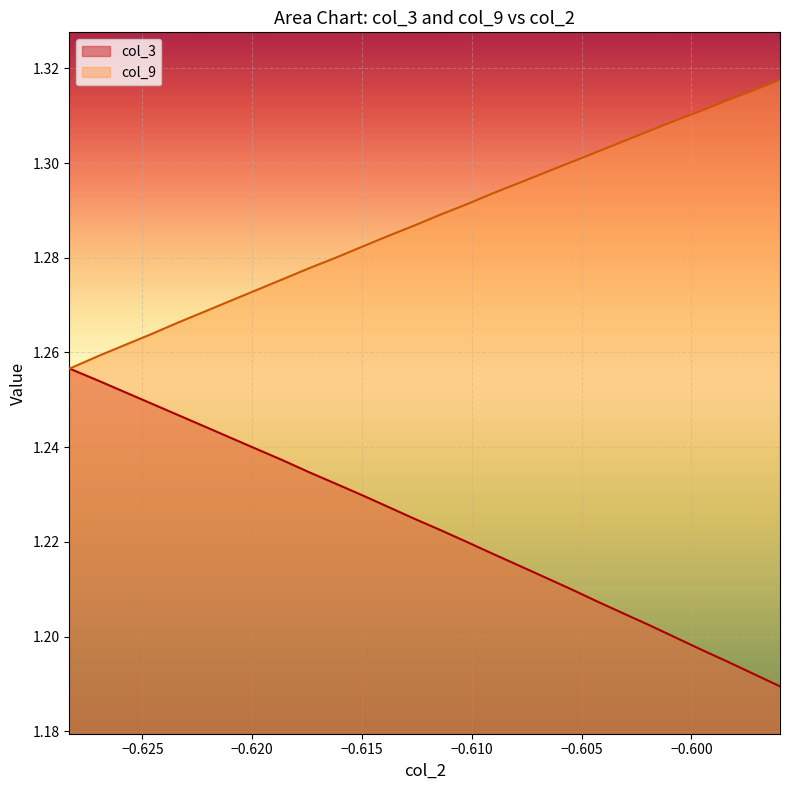

At how many categories does at least one series exceed 1?

38